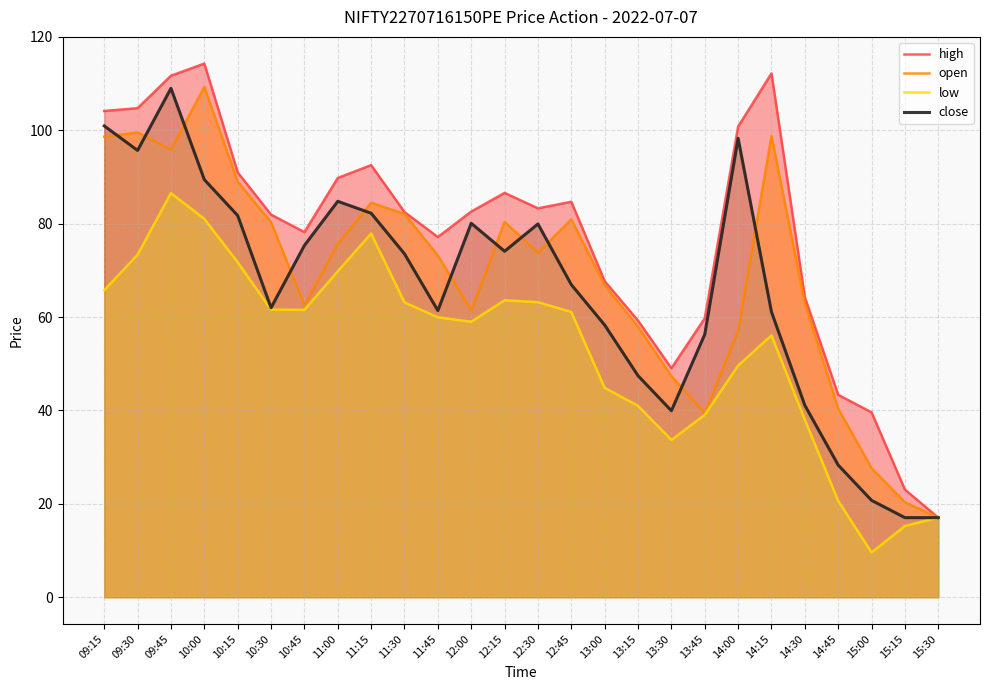

The high series shows 23.1 at 15:15. True or false?

True